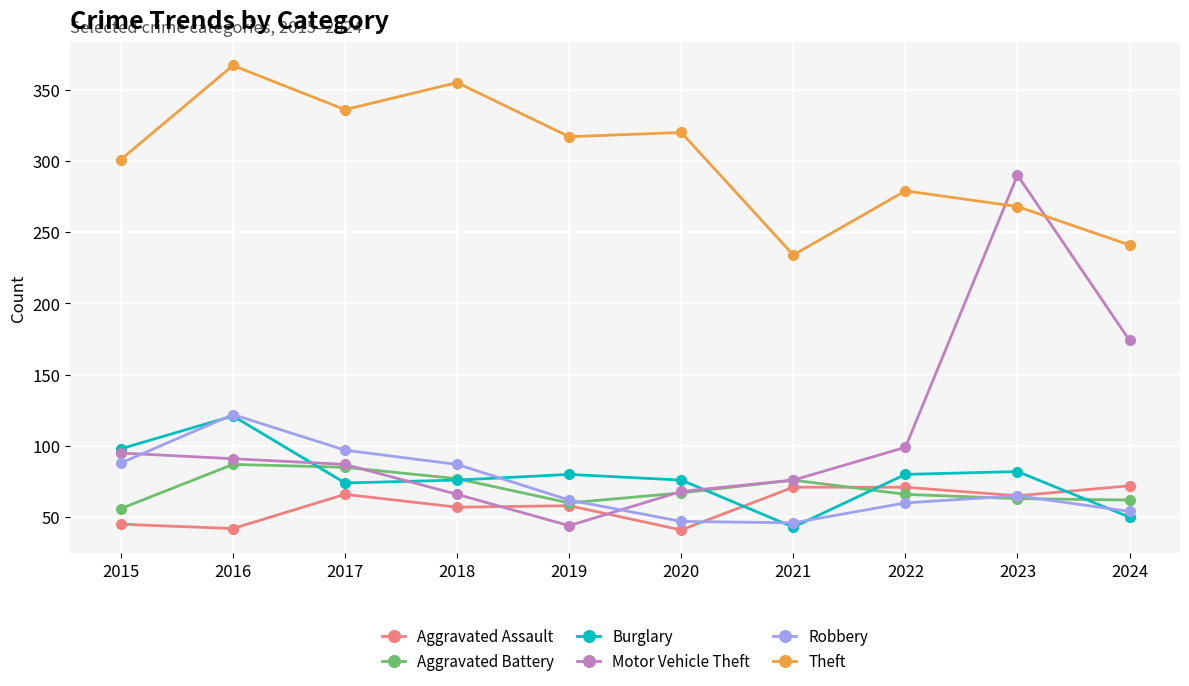

What is the value of the Theft point at the 4th from the left?

355